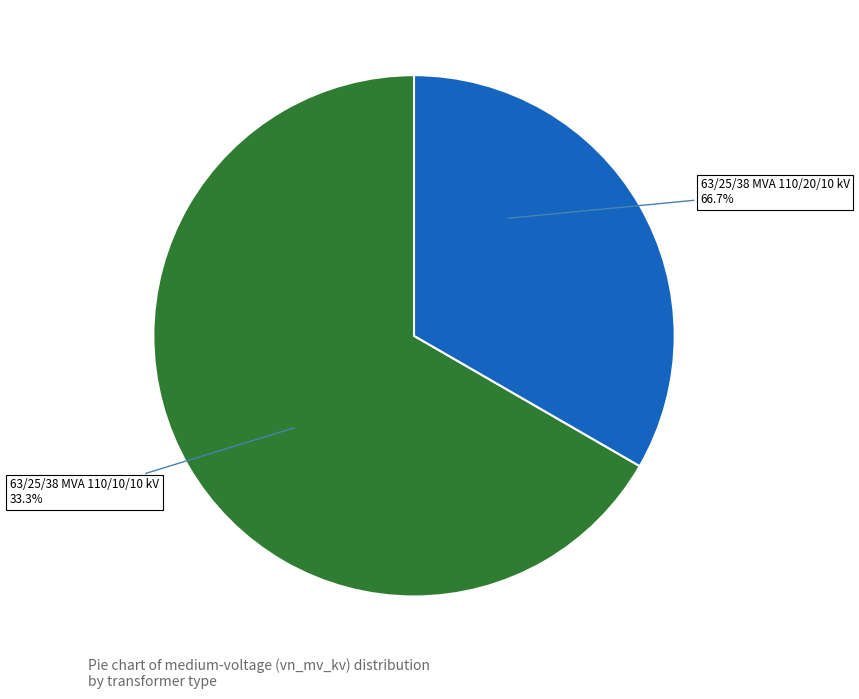

How many segments does this pie chart have?

2